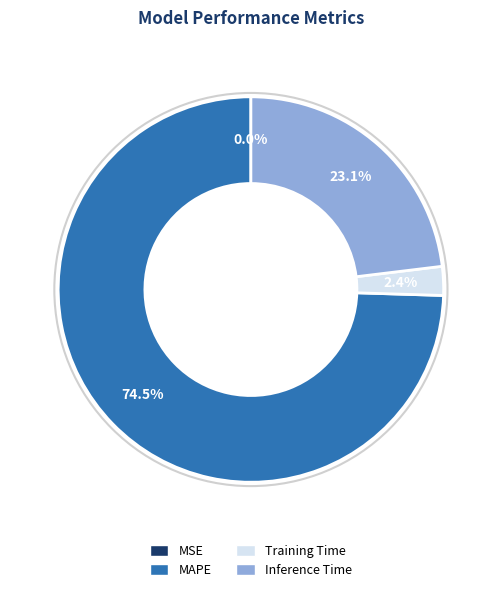

Does any single category account for the majority?

Yes